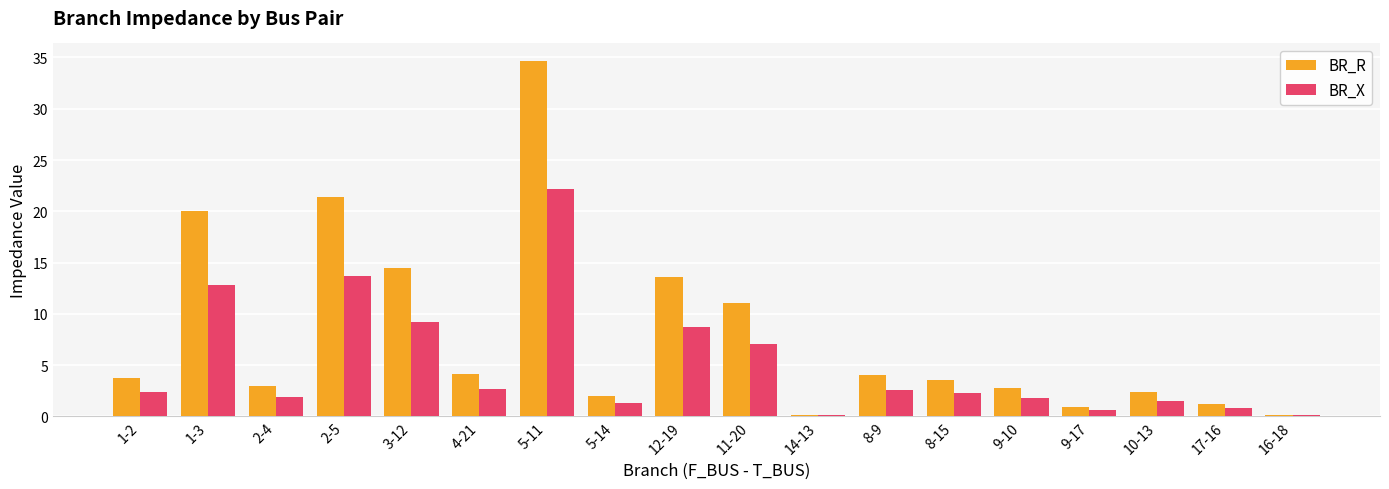

True or false: BR_R has a value of 3.8 at 1-2.

True